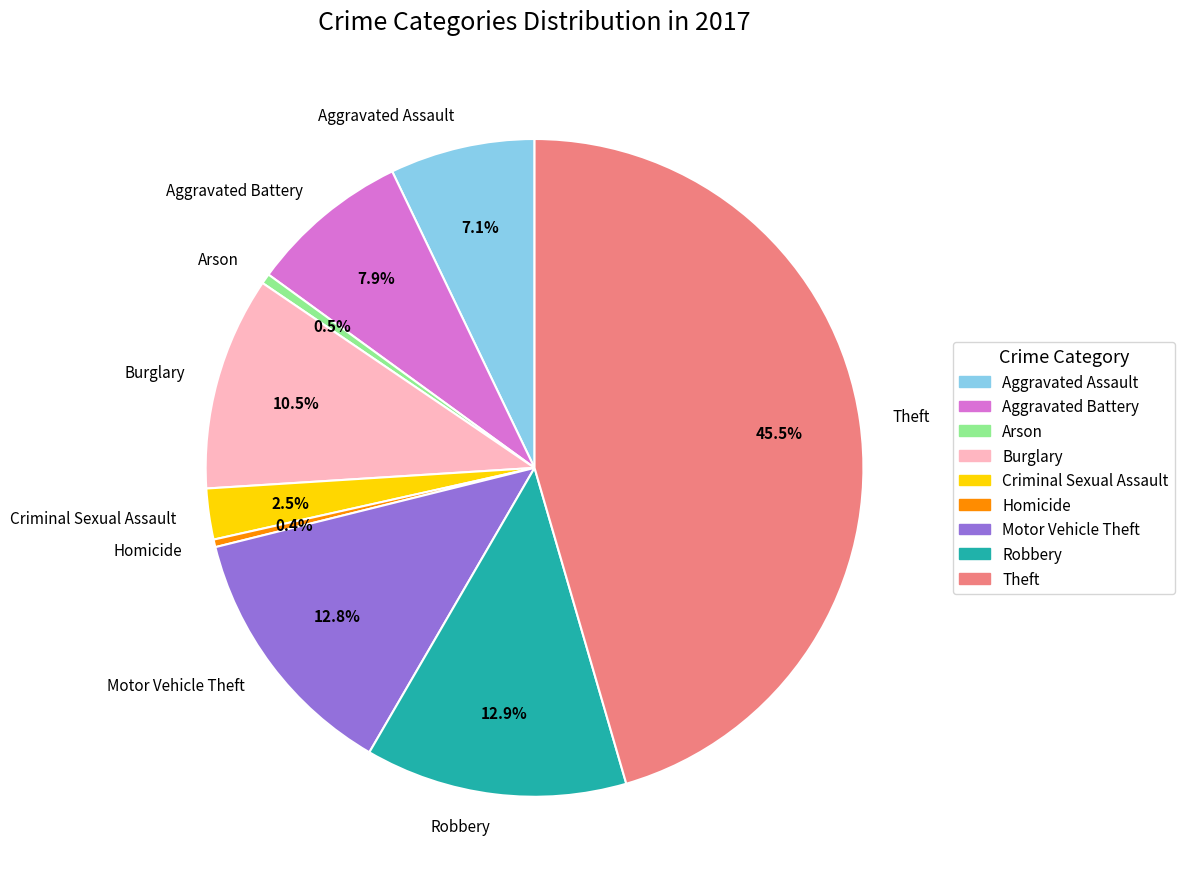

True or false: Aggravated Battery accounts for 19% of the total.

False